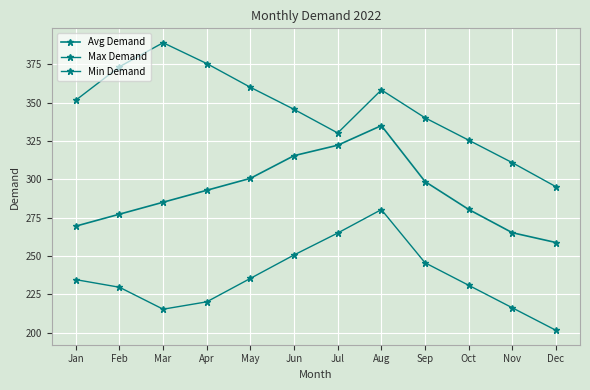

True or false: Avg Demand and Min Demand cross at least once.

False